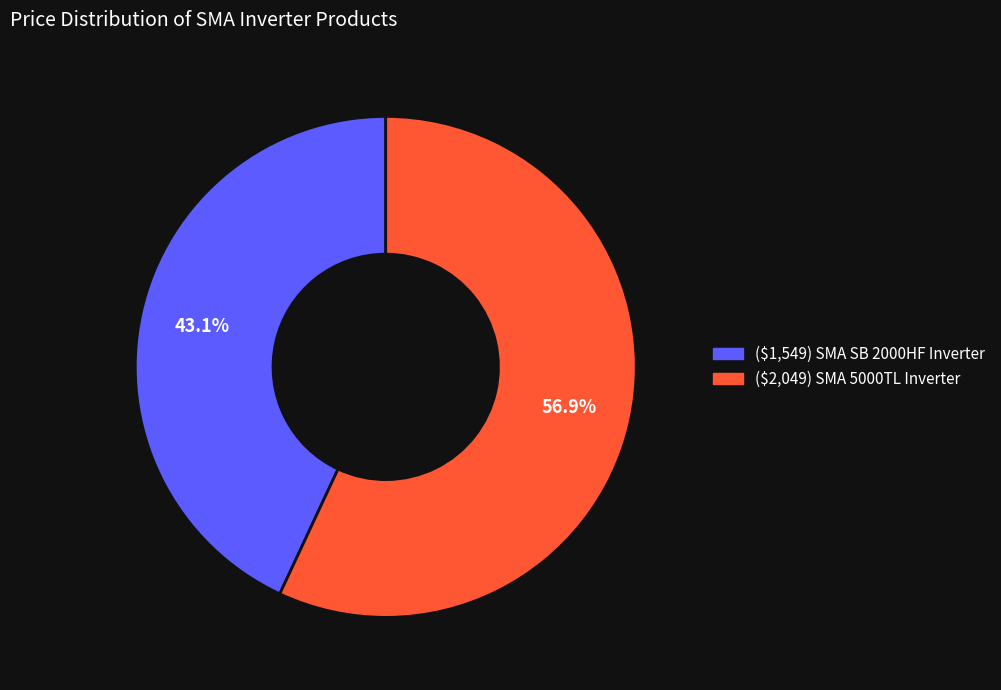

Count the number of slices in the pie.

2